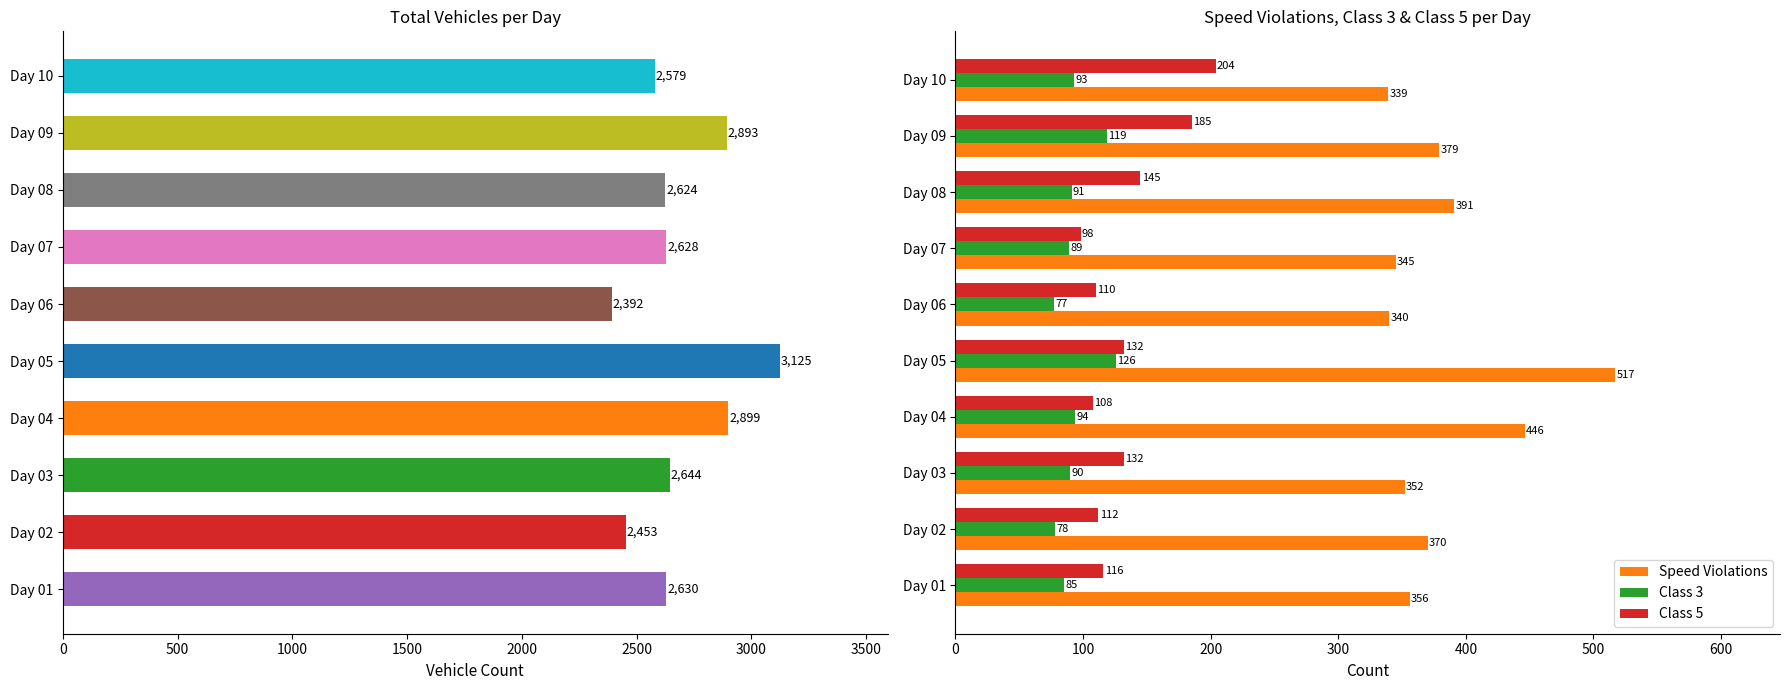

How many distinct data groups are displayed?

3